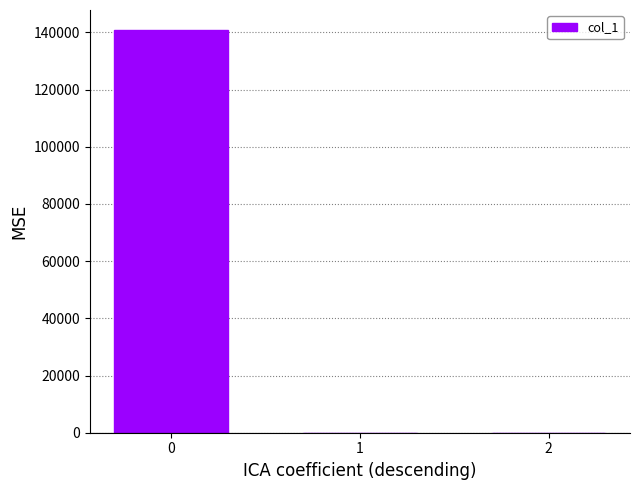

What is the greatest value displayed?

140778.5